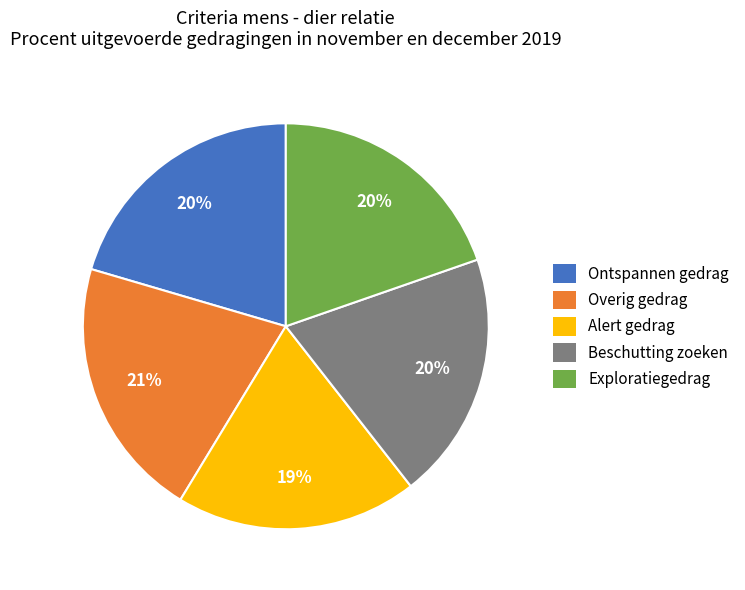

What percentage is the Exploratiegedrag slice, to the nearest percent?

20%